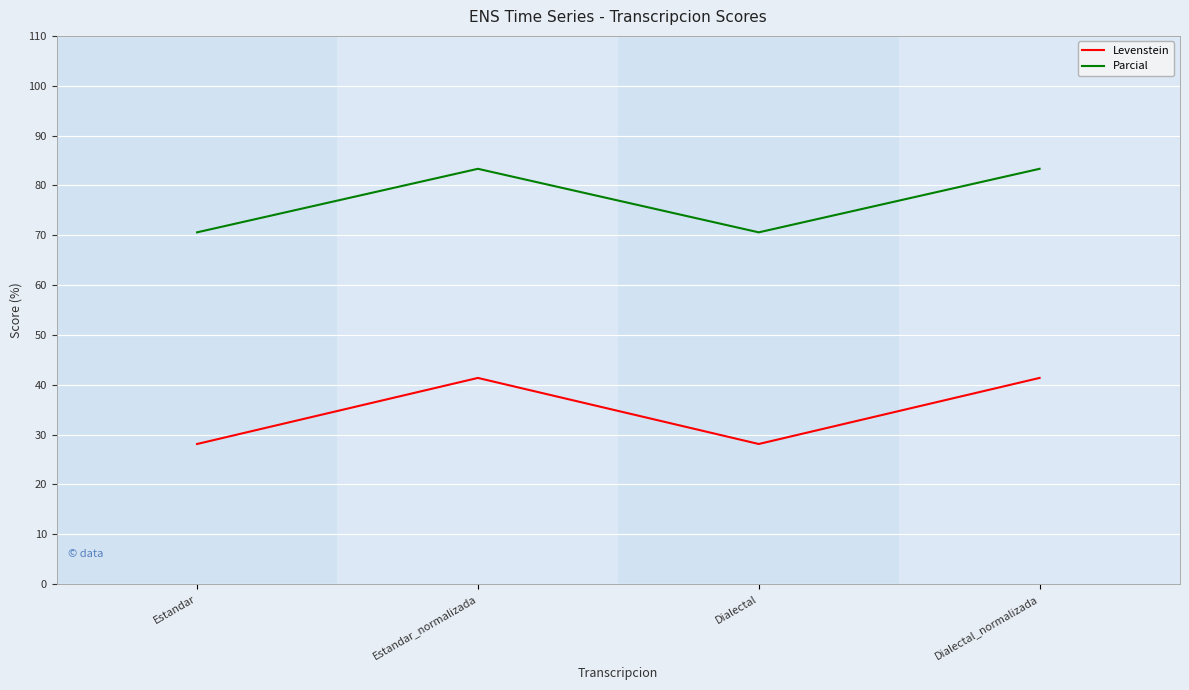

How many values in the Parcial series are below 83?

2